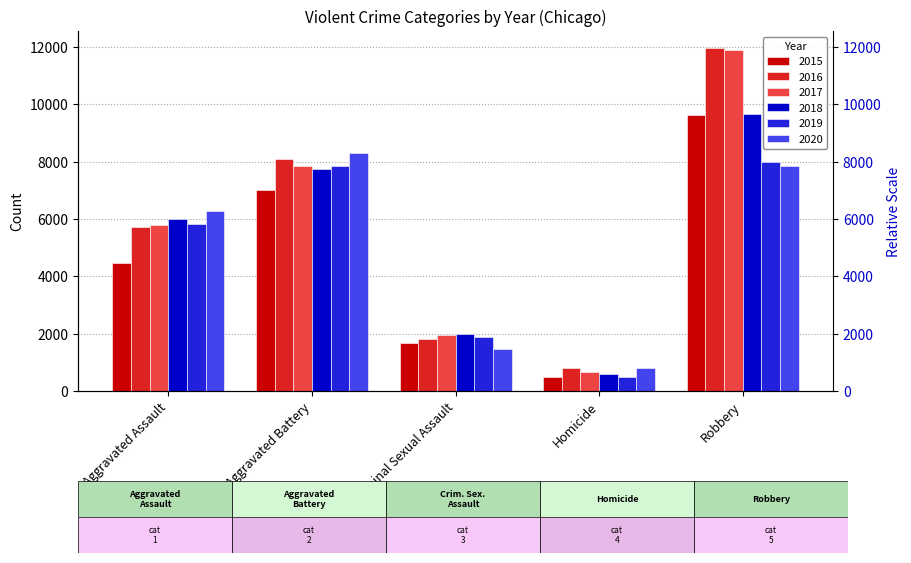

Which series changed the most between Aggravated Battery and Homicide?

2020